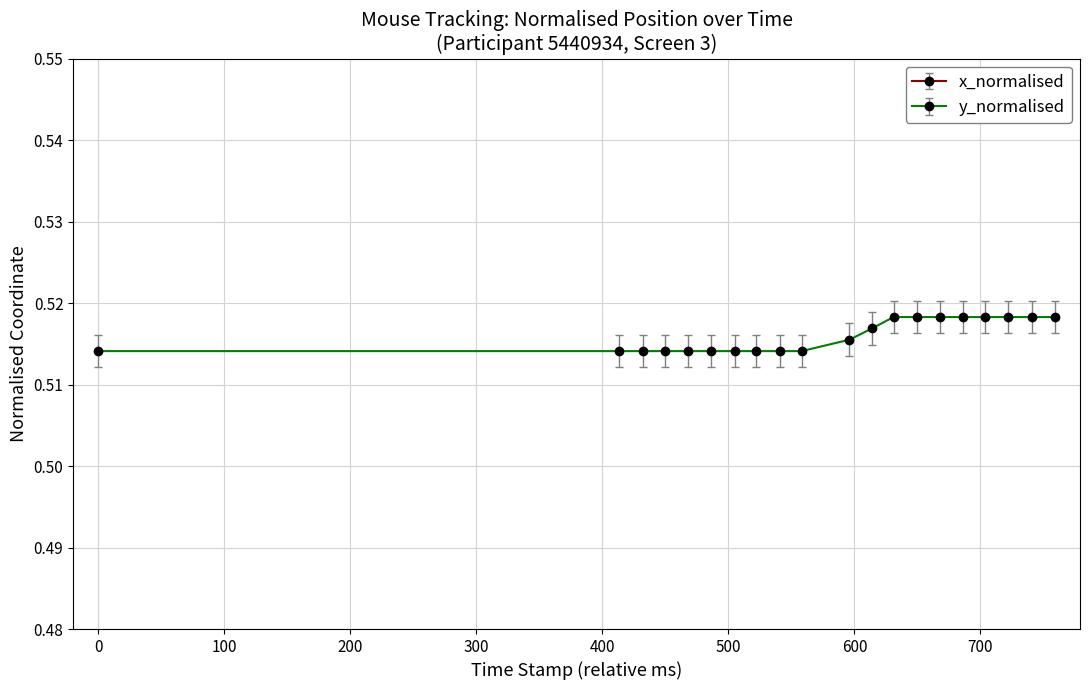

Count the y_normalised values in the range 0 to 1.

20